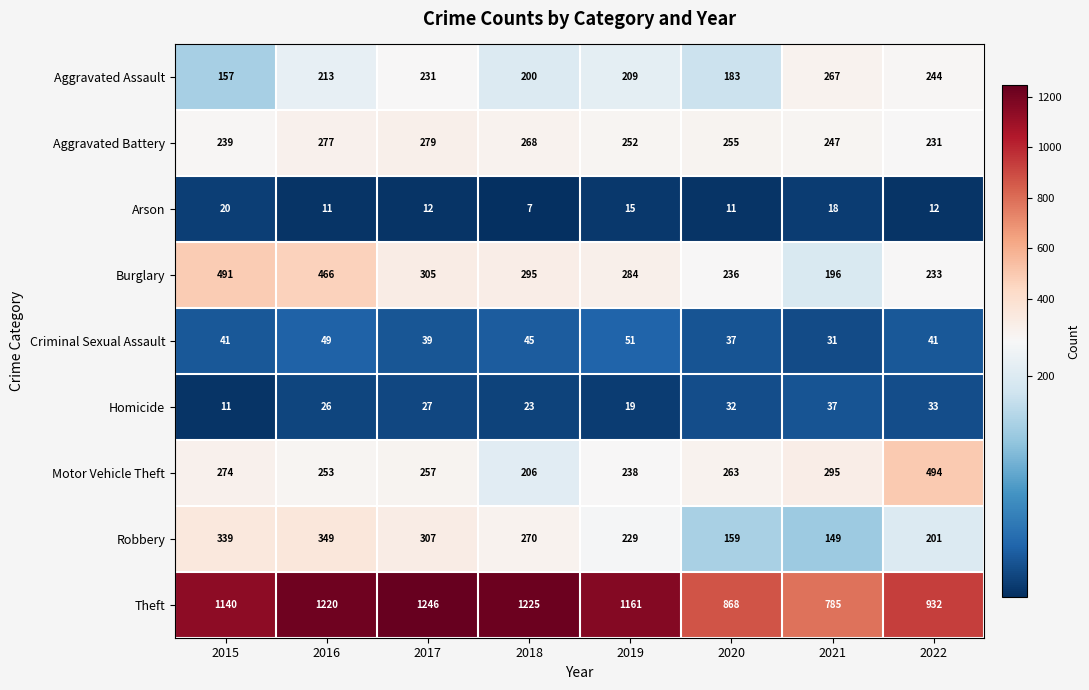

At which label is Aggravated Assault closest to 212?

2016